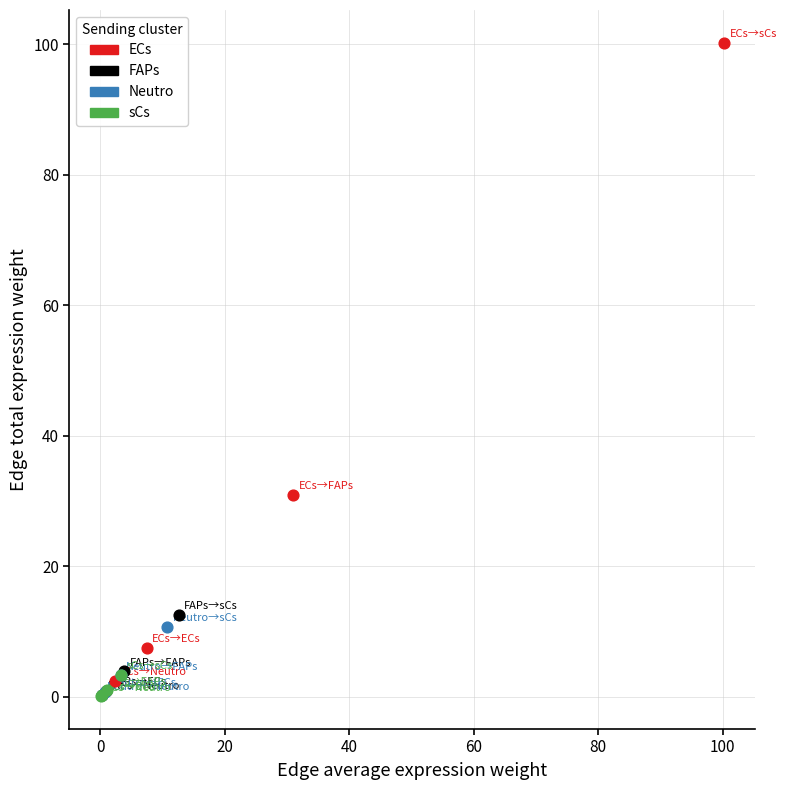

Which series has the widest spread of Y values?

ECs